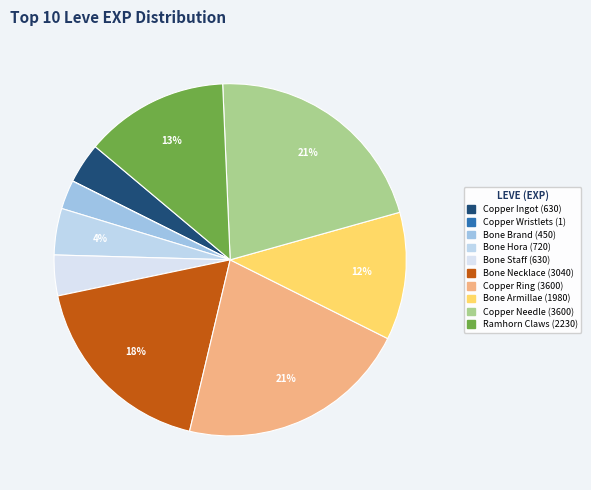

Does Copper Ingot (630) represent more than half of the total?

No